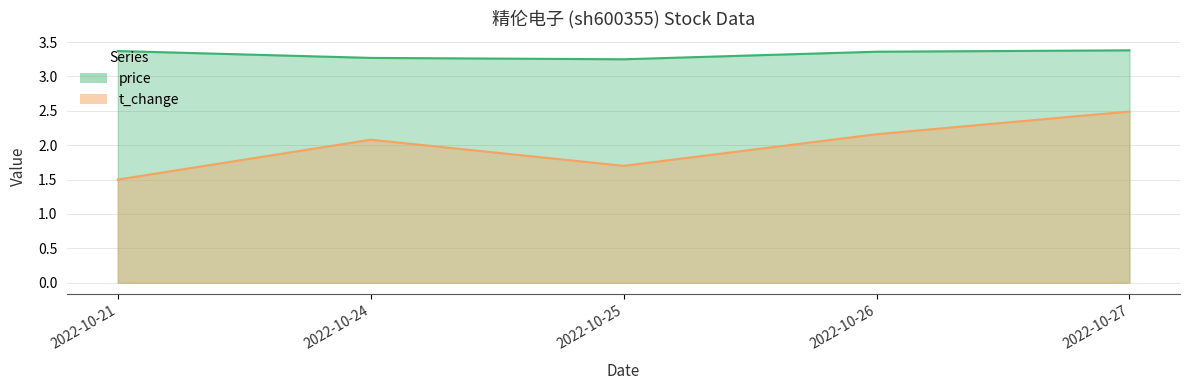

What is the value of the t_change point at the 3rd from the left?

1.7